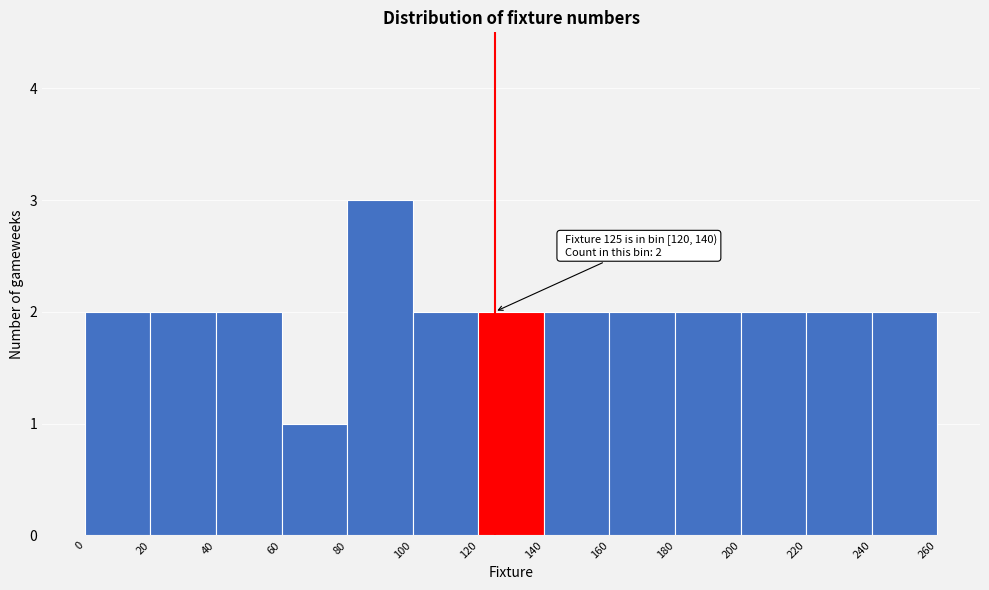

Over which range of the x-axis is the bar tallest?

80 to 100